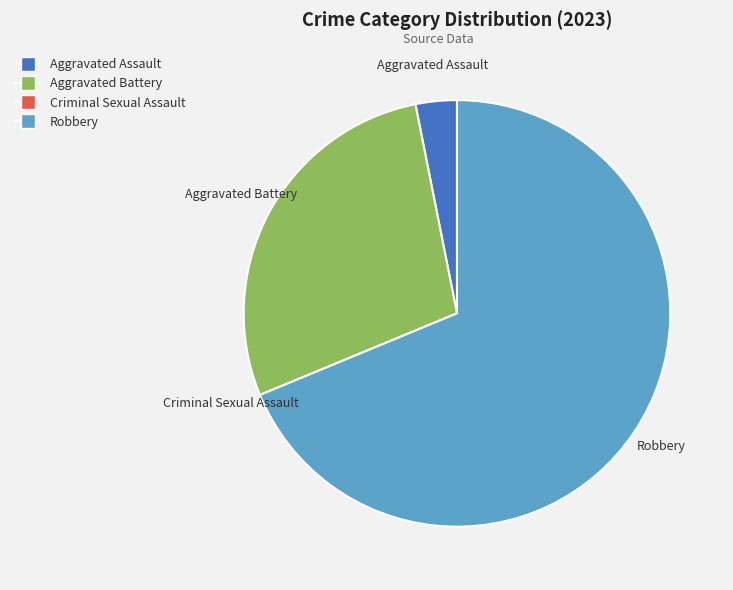

Which slice is the largest?

Robbery